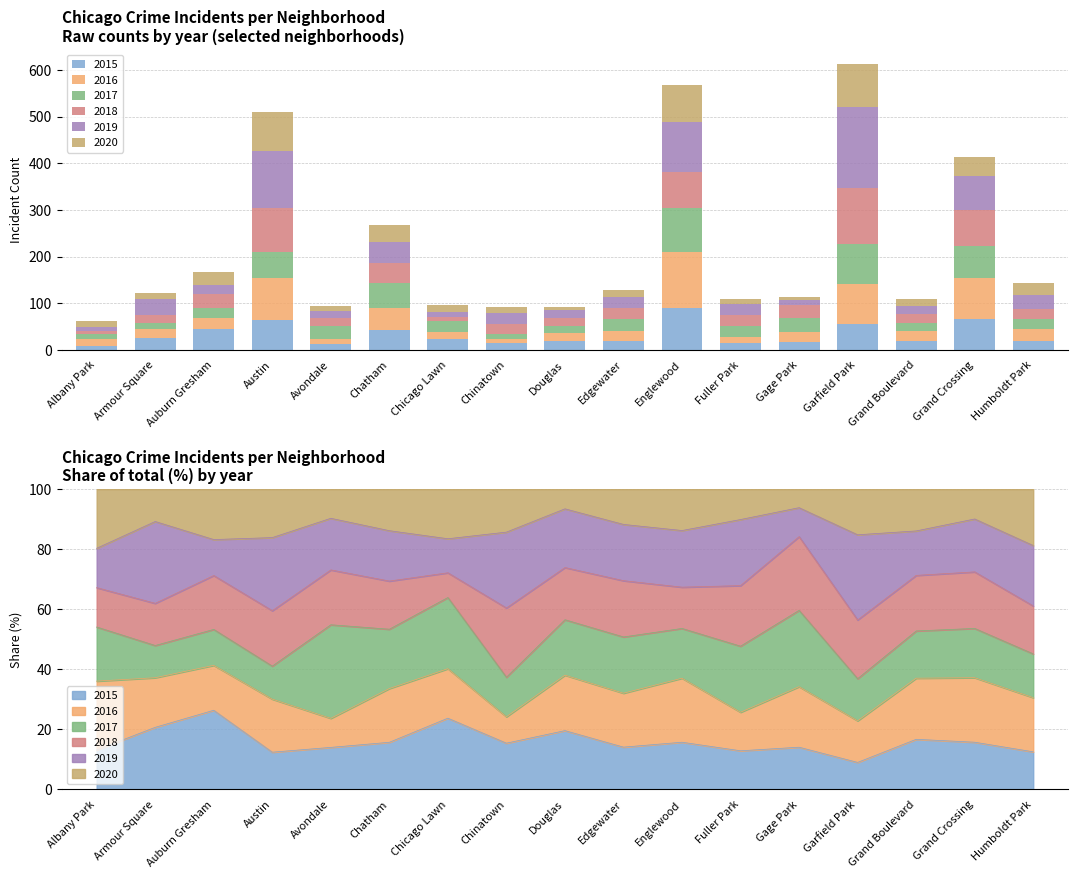

How many groups of bars are there?

17